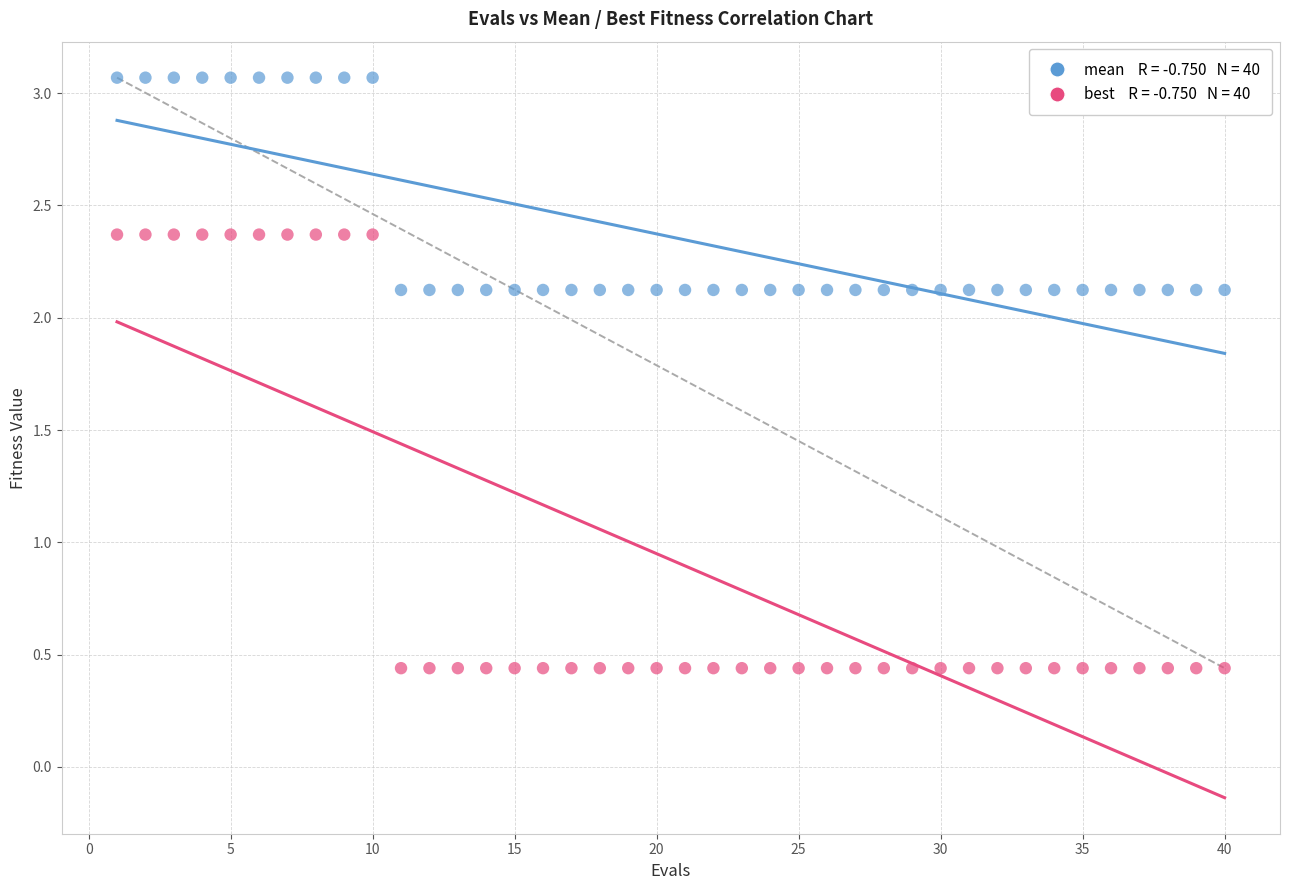

Across all data points, what is the range of X values (max minus min)?

39.0